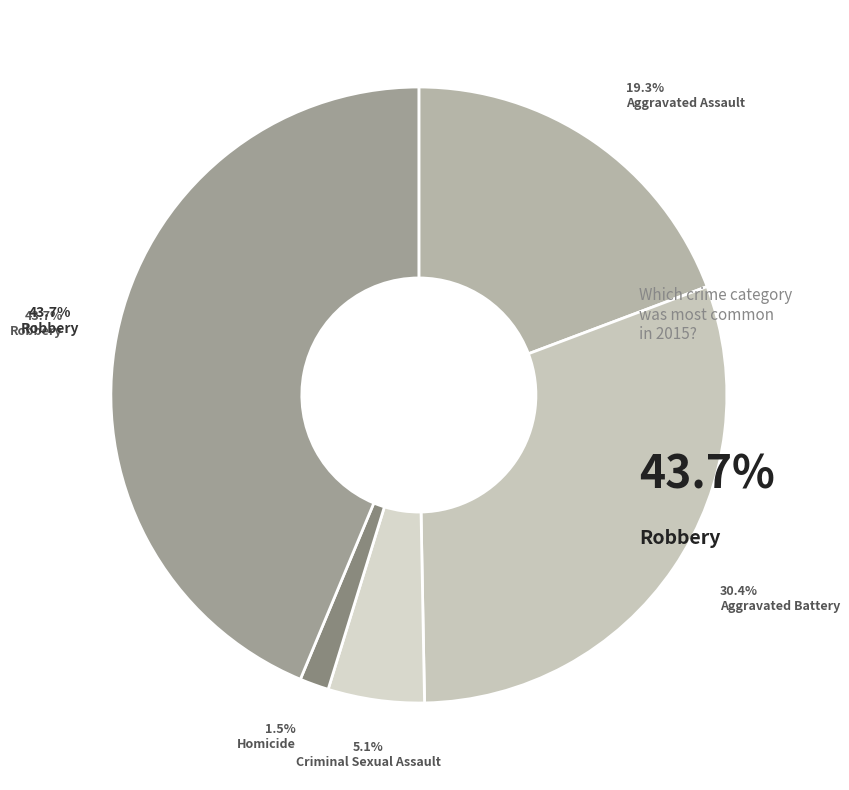

Combined, what portion of the pie is Robbery and Aggravated Assault?

63.0%